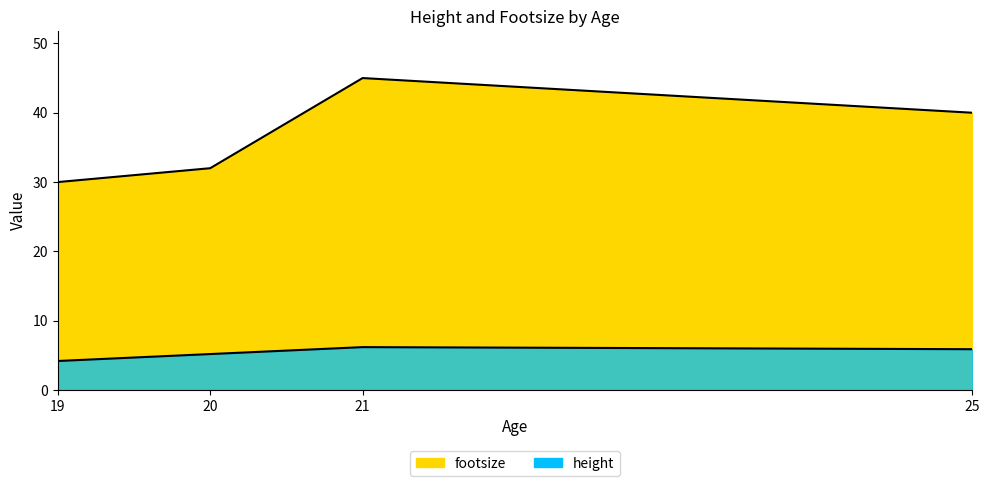

List the series in order of their peak value, lowest first.

height, footsize